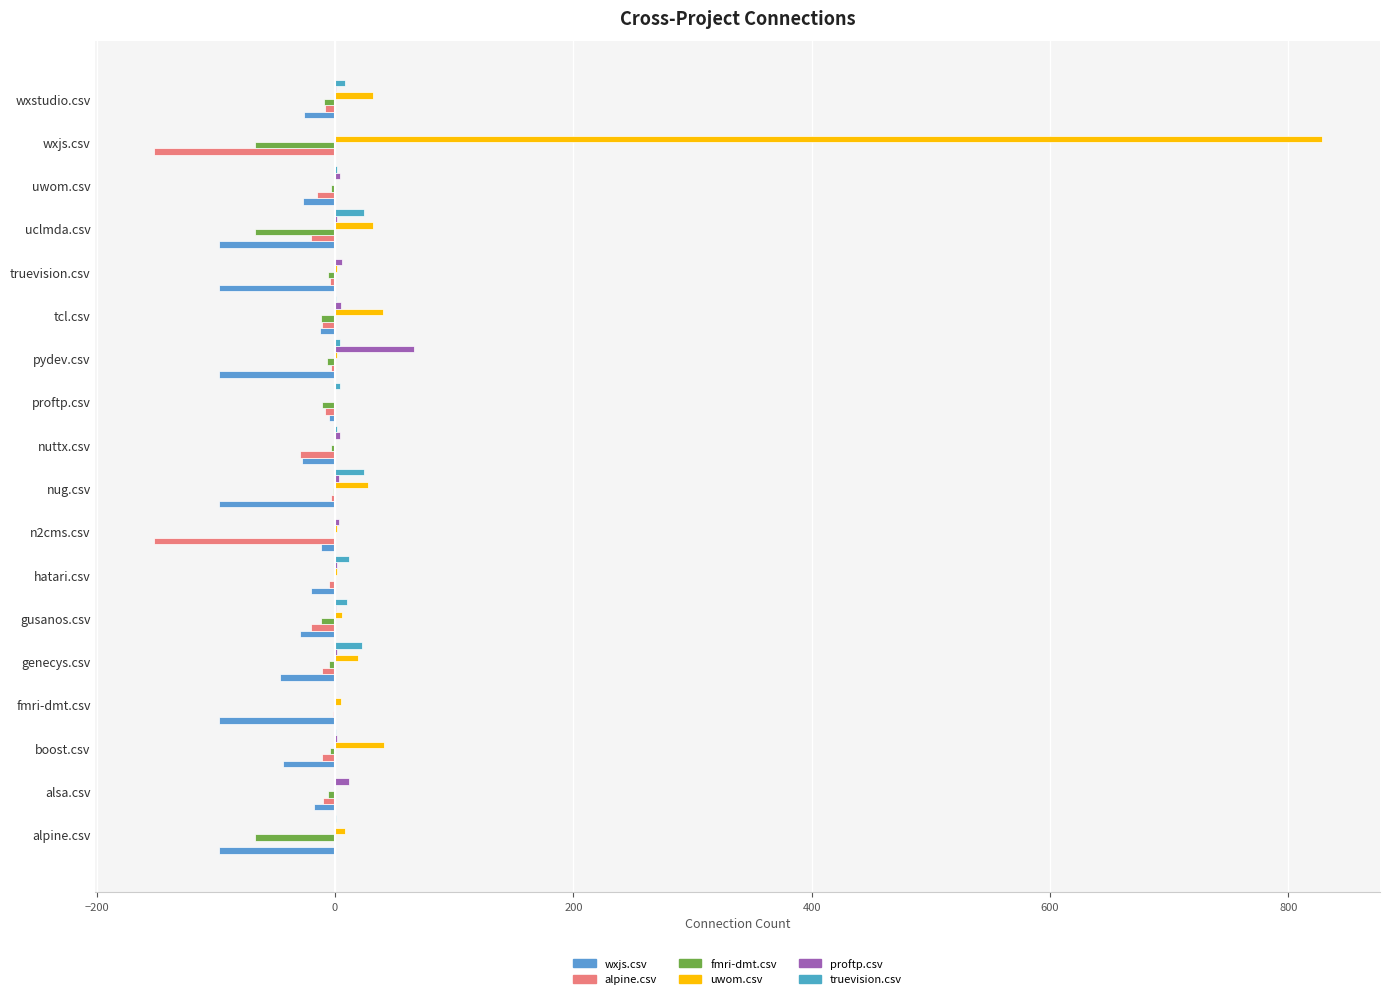

How many data points in wxjs.csv are above -28?

8